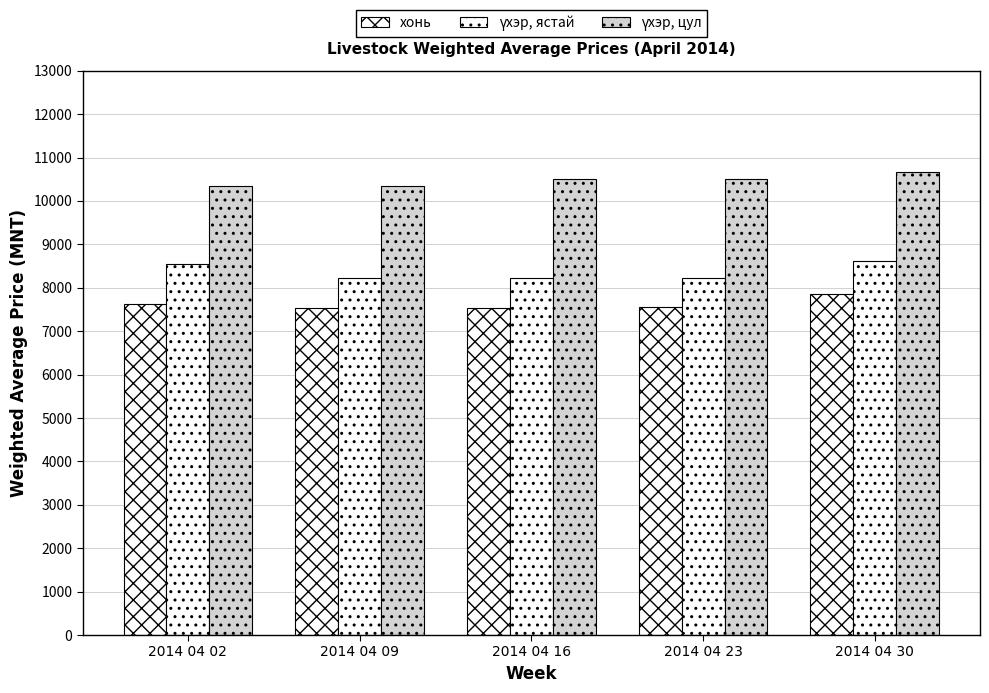

At which label does үхэр, цул first exceed 10499?

2014 04 16